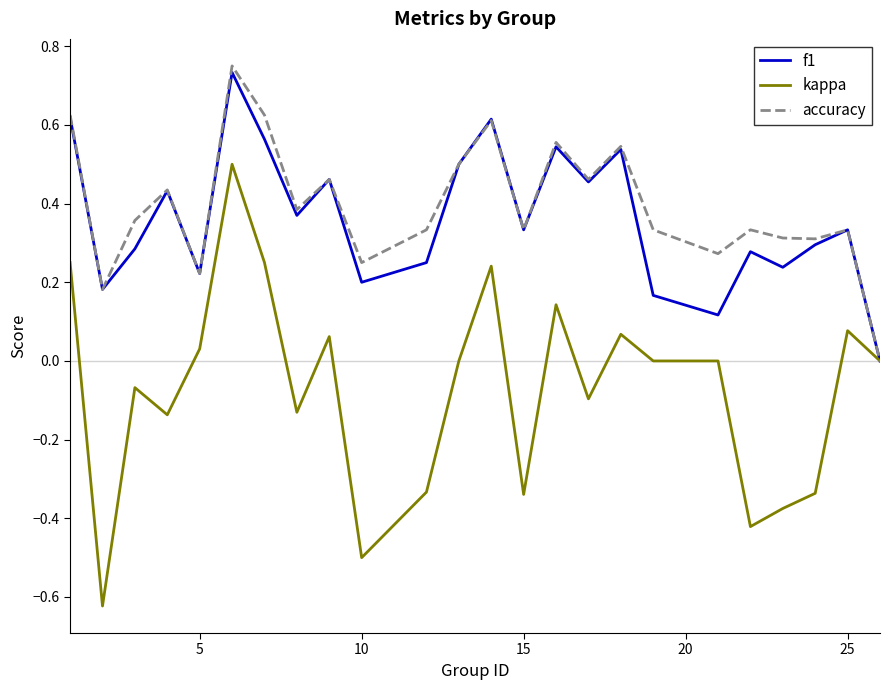

Which series has the largest range (max minus min)?

kappa